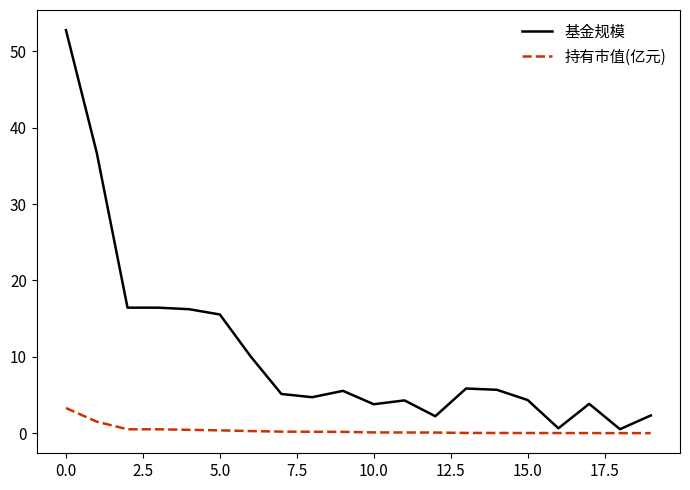

What are all the series names shown in the legend?

基金规模, 持有市值(亿元)